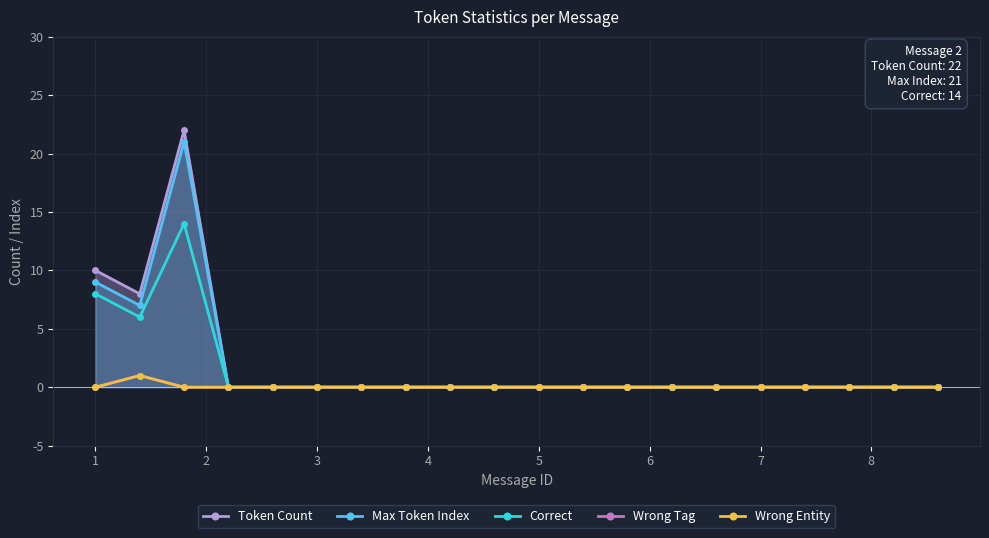

Is the value of Max Token Index at 10 greater than the value of Token Count at 4?

No